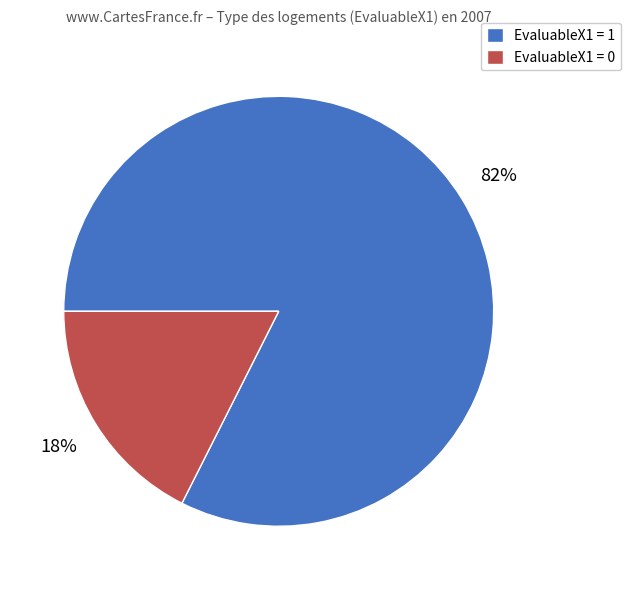

How many slices are in this pie chart?

2